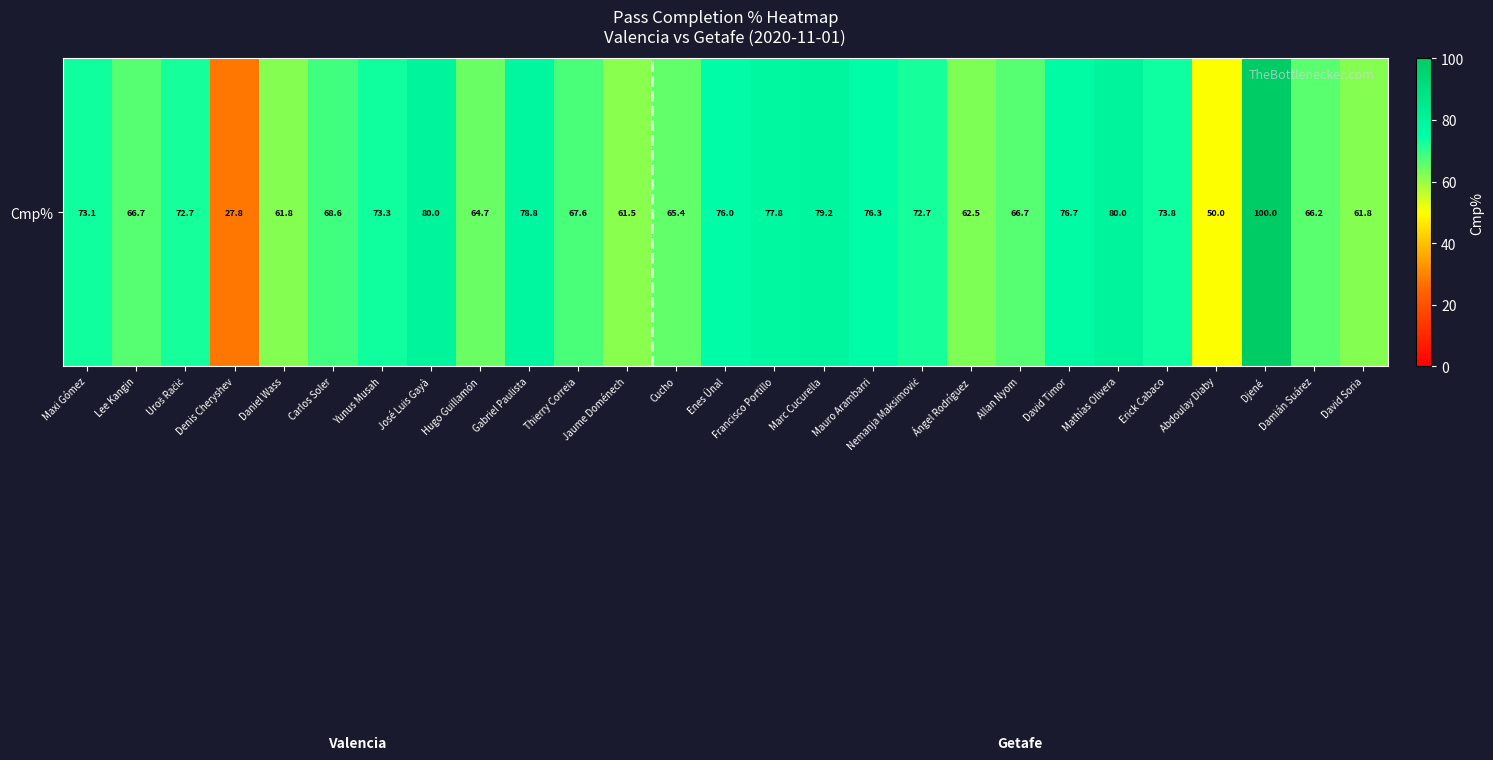

What is the change in value from Maxi Gómez to Nemanja Maksimović?

-0.4